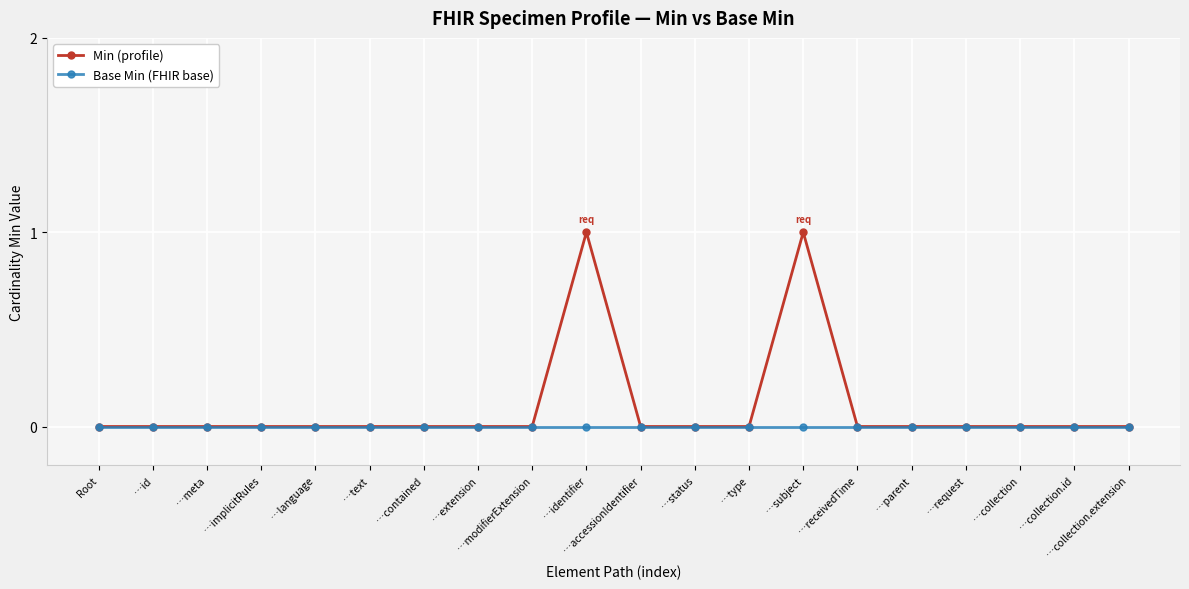

List the series in order of their peak value, lowest first.

Base Min (FHIR base), Min (profile)